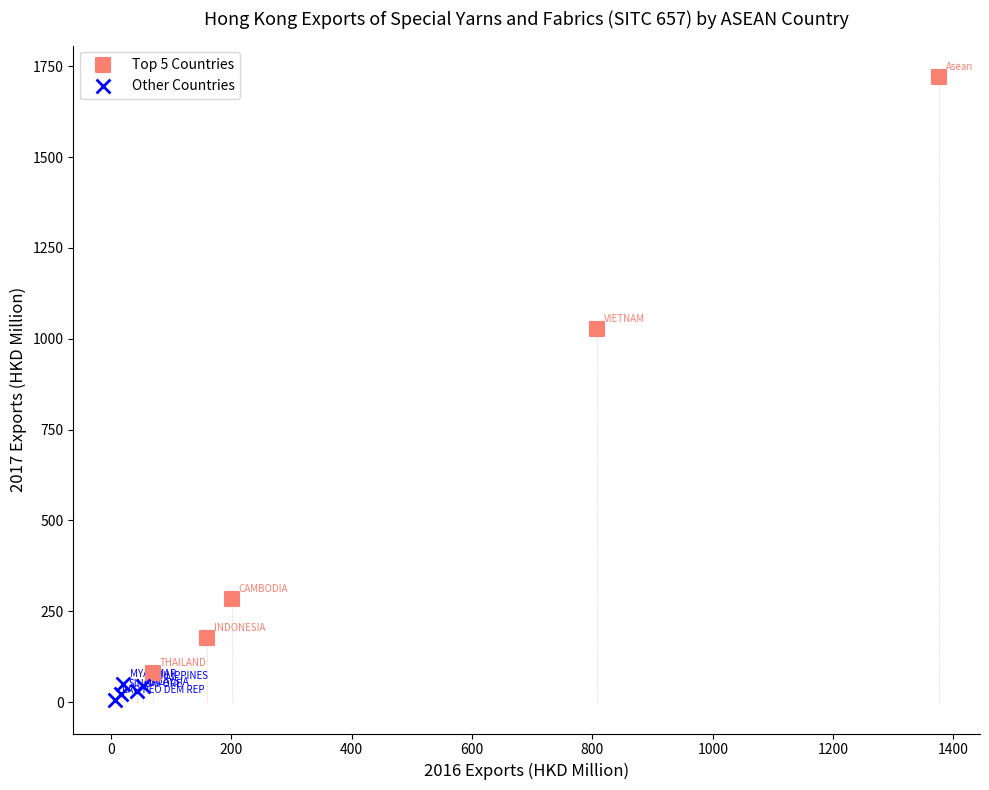

Which series has the widest spread of Y values?

Top 5 Countries